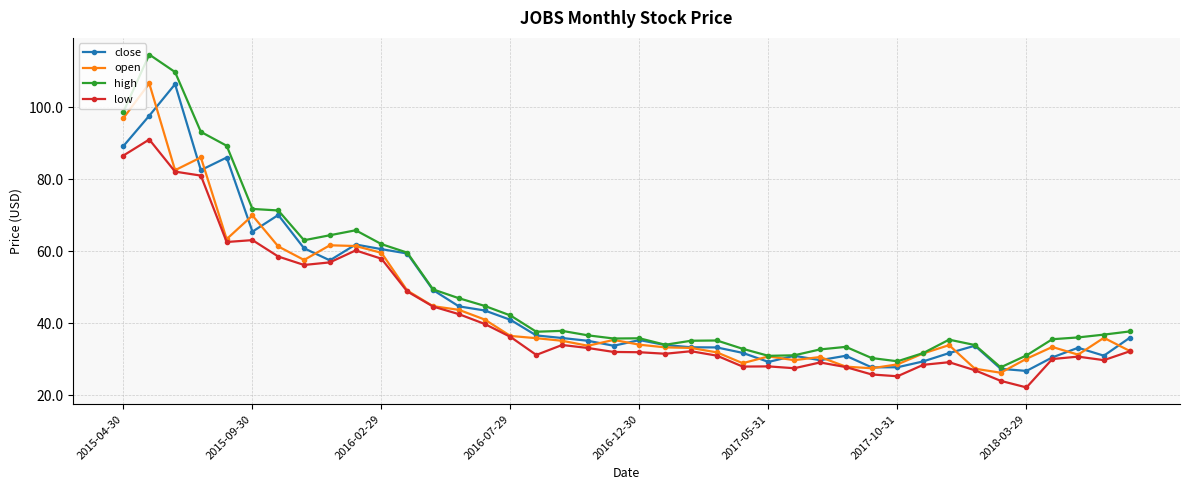

What is the lowest value of the close series?

26.8